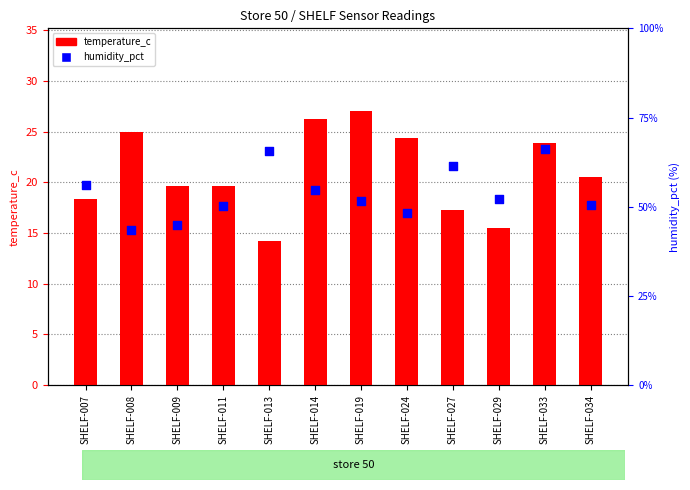

Which series contains the lowest Y value?

temperature_c